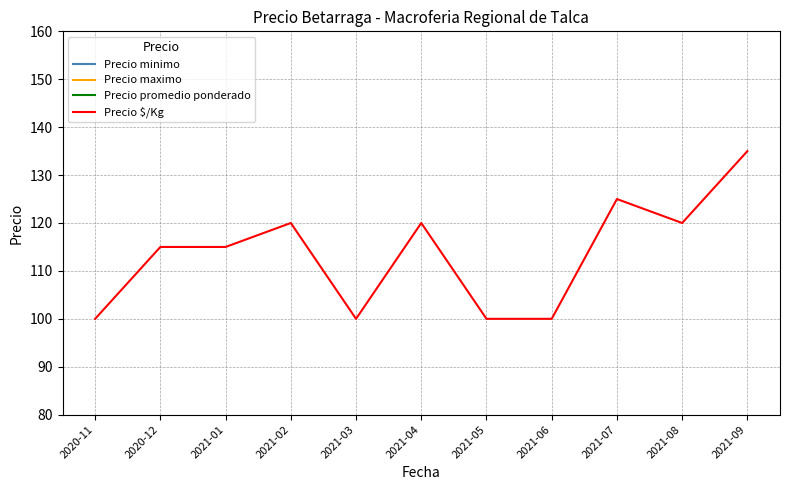

Between 2021-02 and 2021-03, which series saw the biggest shift?

Precio minimo